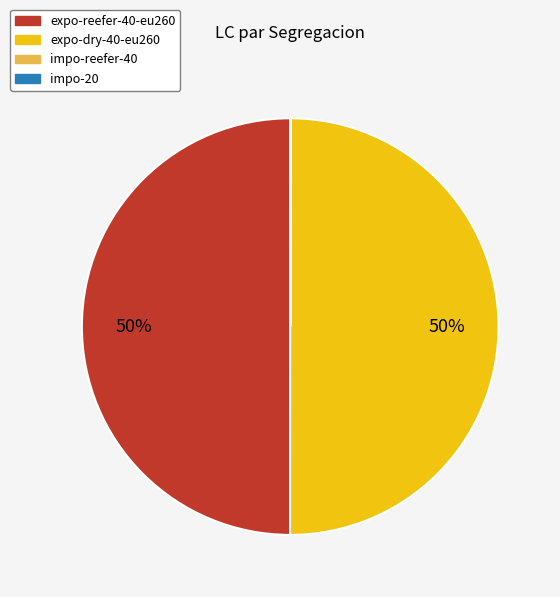

True or false: expo-dry-40-eu260 accounts for 60% of the total.

False